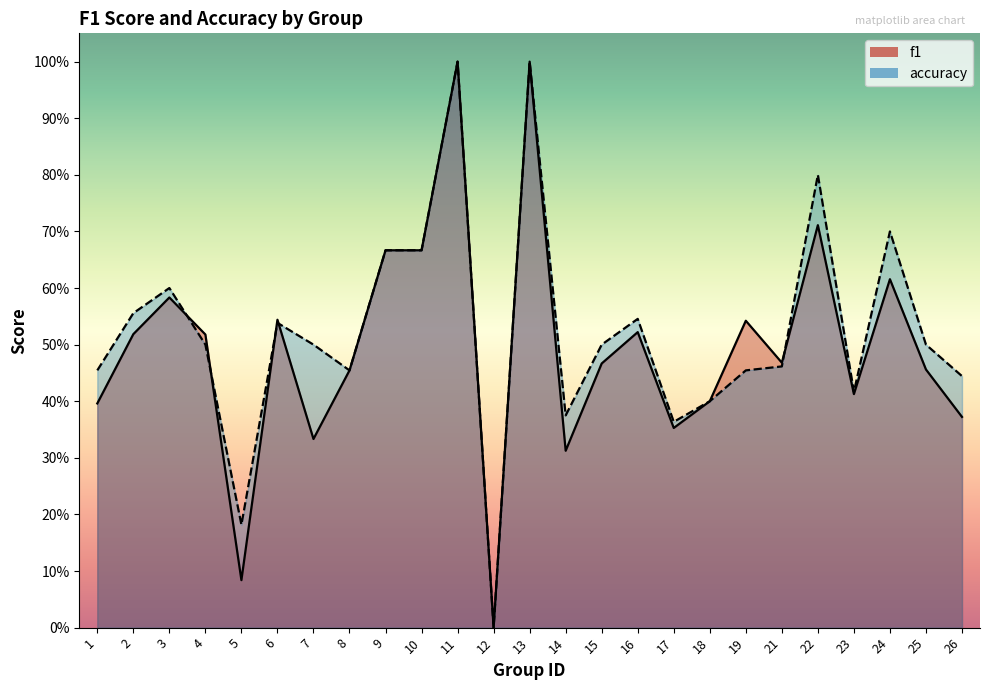

Which series has the widest spread of values?

f1